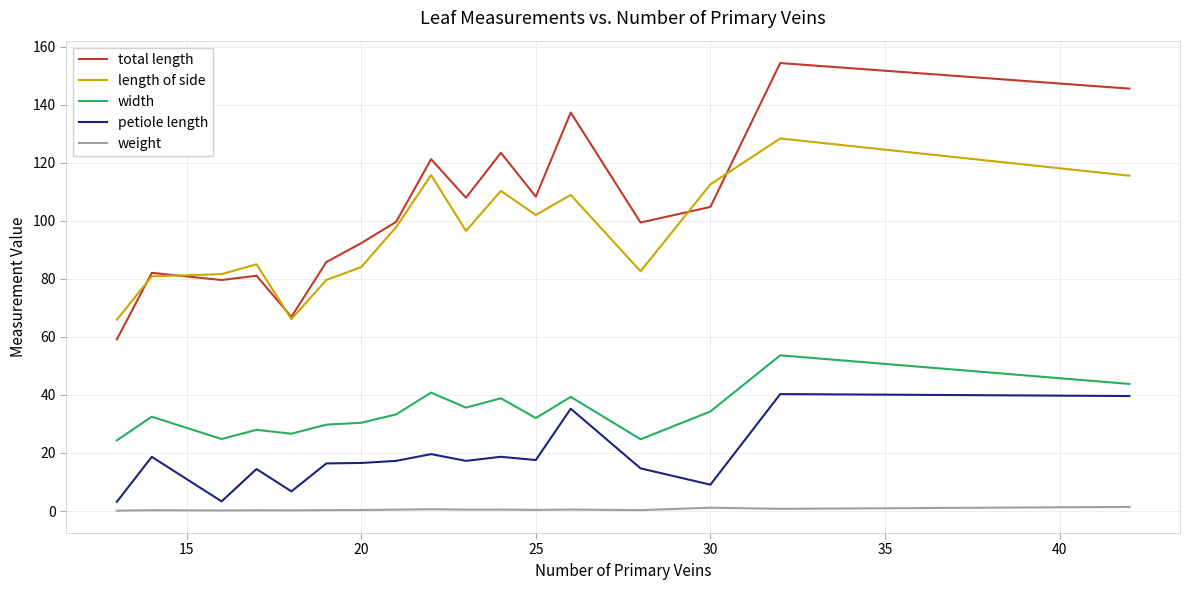

What is the maximum value shown in the chart?

154.4